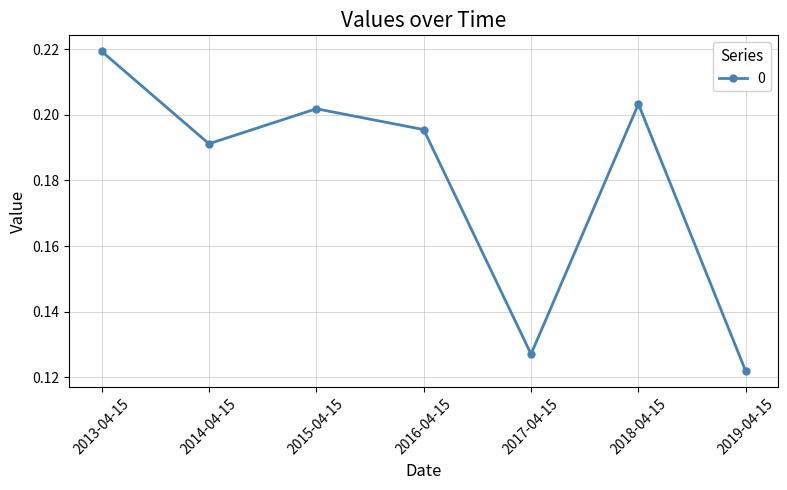

The chart shows a value of 0.2 at 2019-04-15. True or false?

False